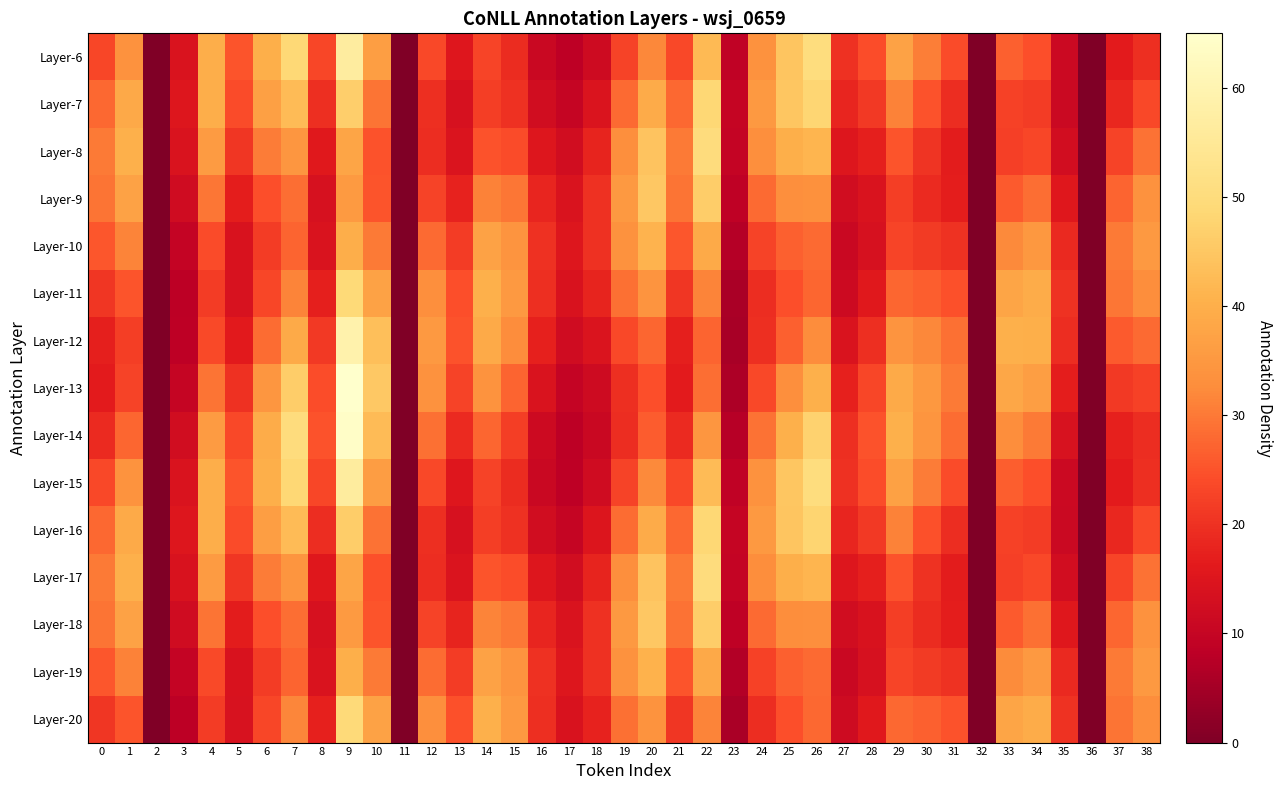

Between 1 and 18, which is larger?

1